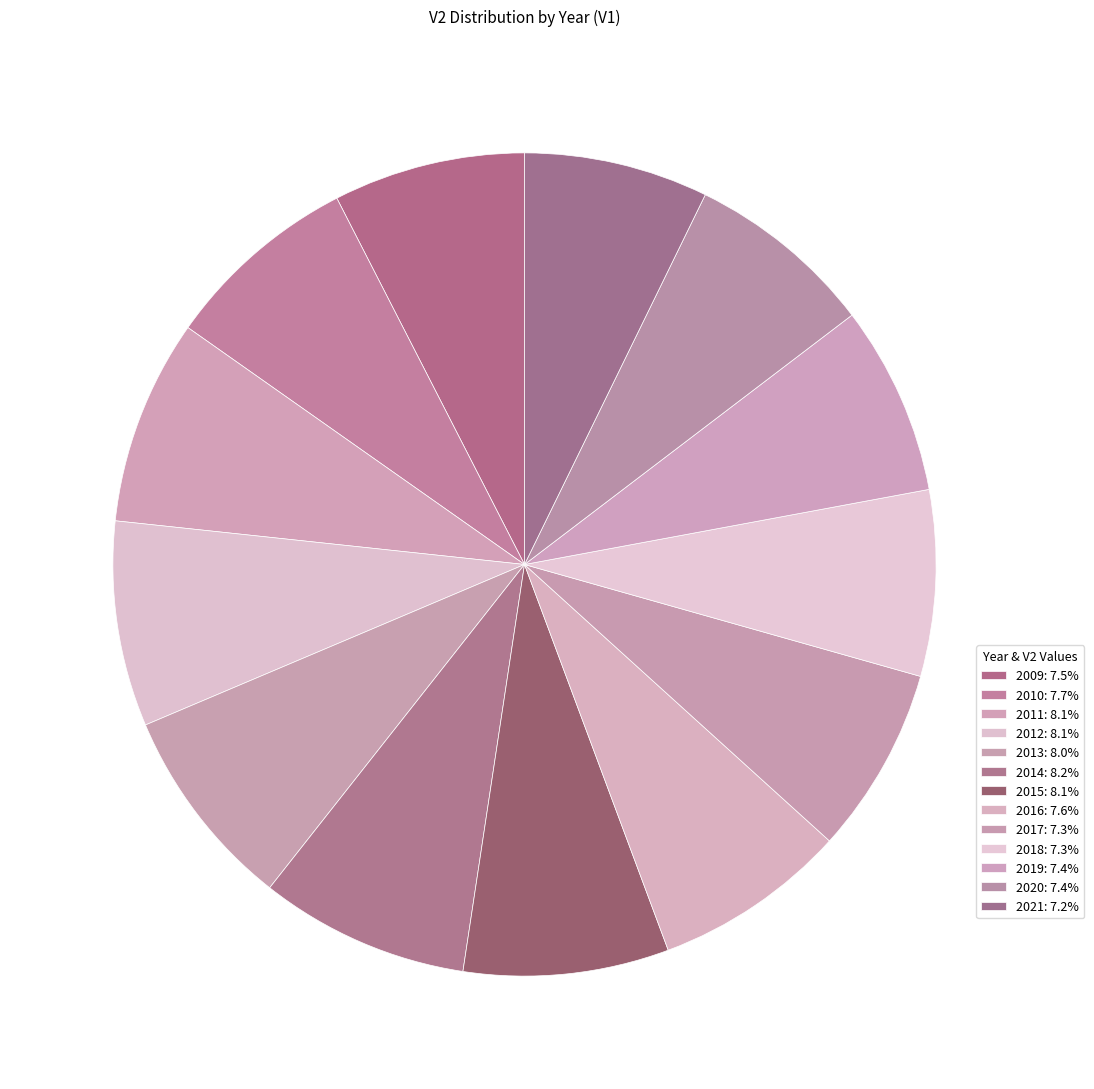

Count the number of slices in the pie.

13